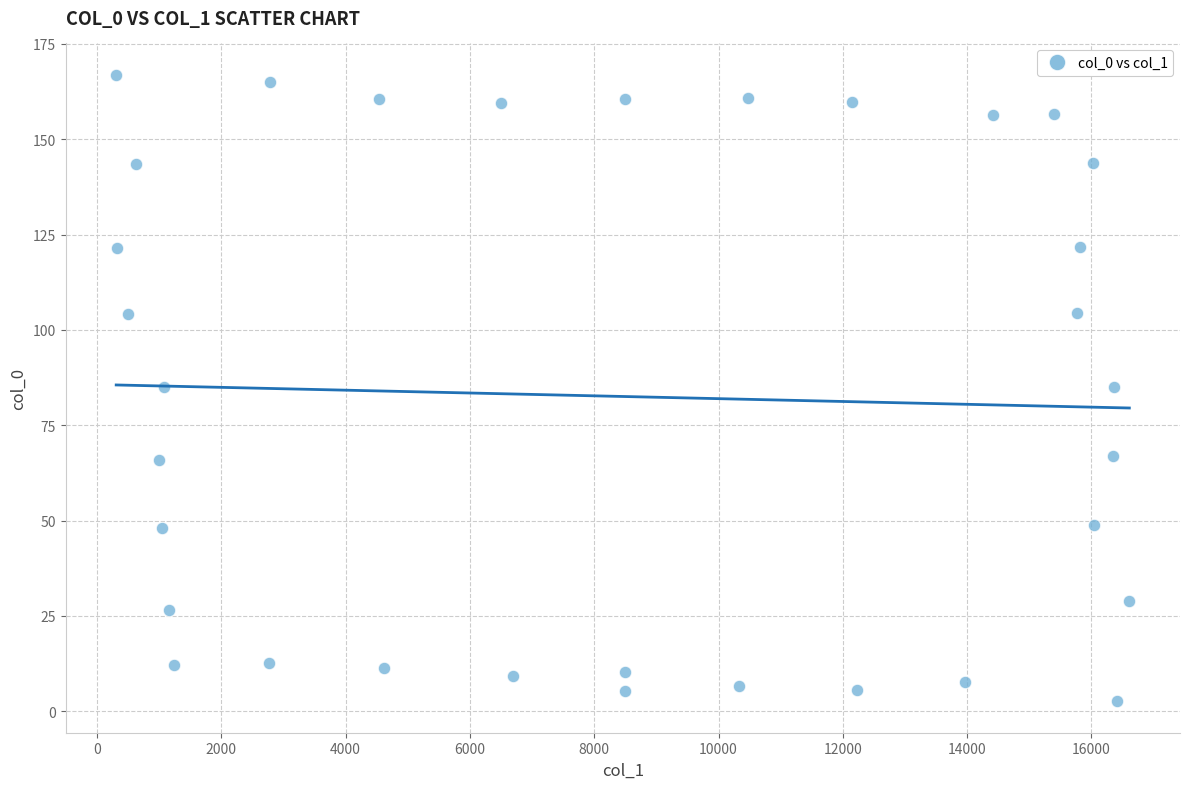

What is the range of Y values (max minus min)?

164.3